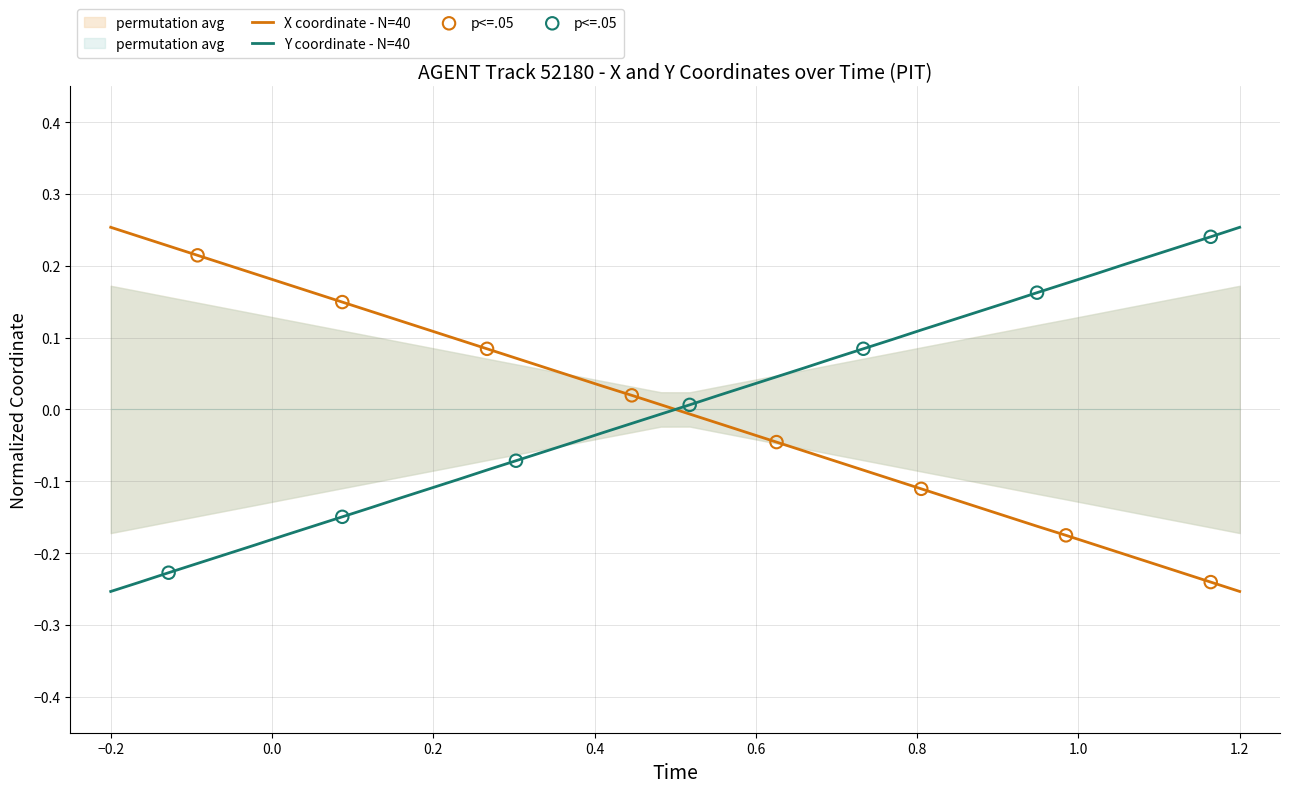

Which series has the largest Y range (max minus min)?

Y